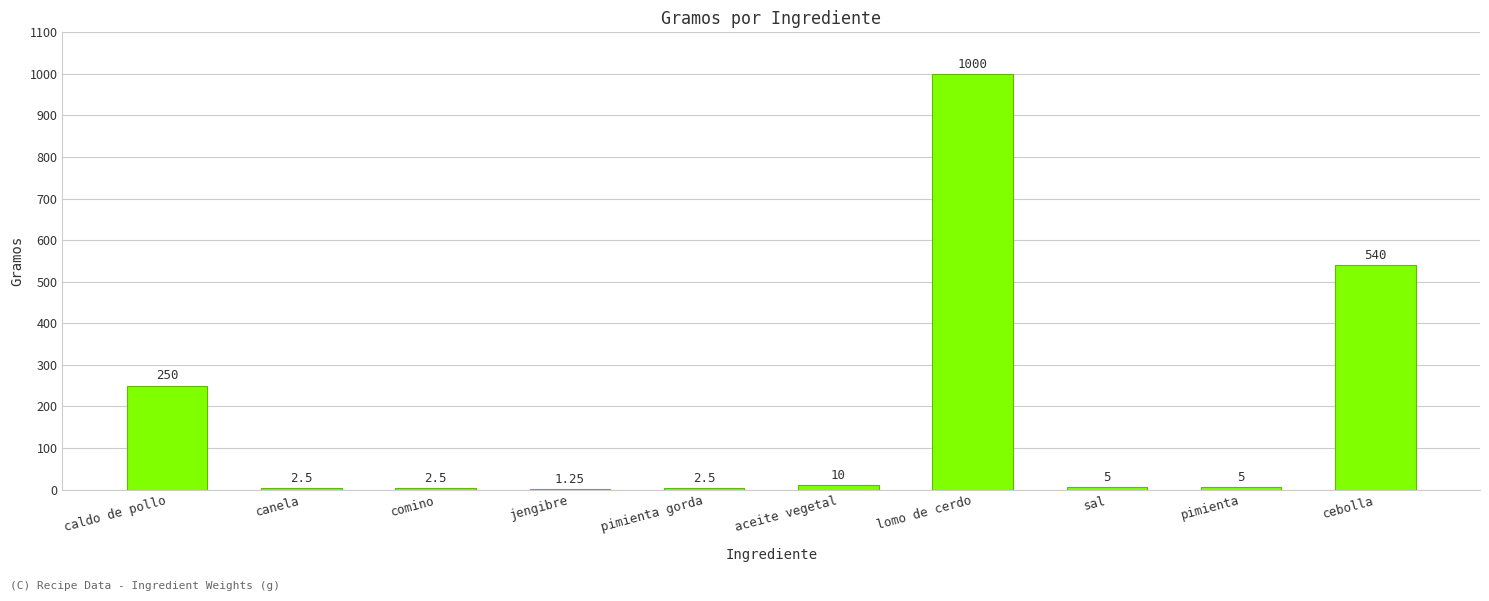

Where is the data nearest to the value 500?

cebolla